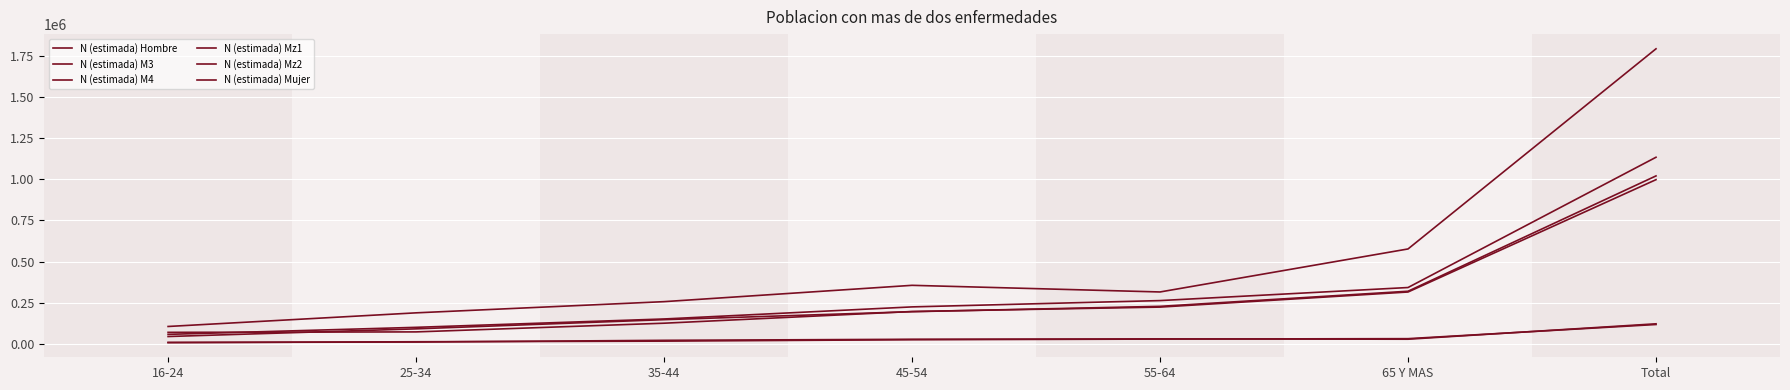

Which series has the largest total across all categories?

N (estimada) Mujer